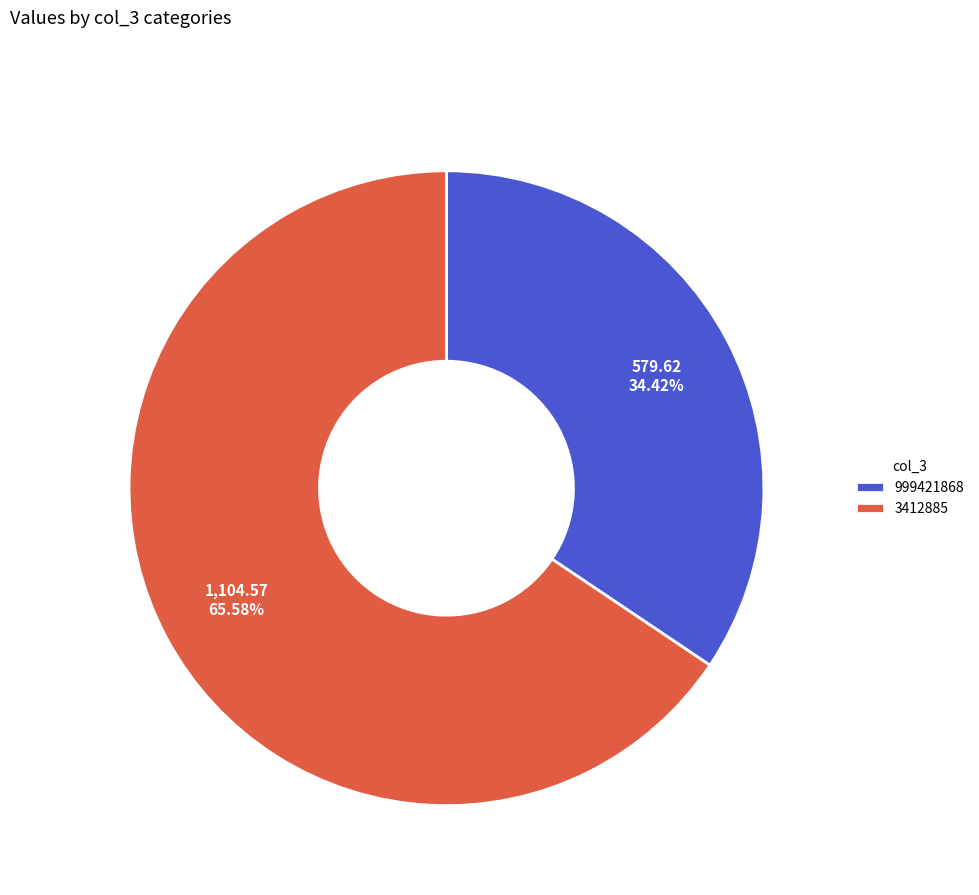

The 999421868 slice represents 34% of the pie. True or false?

True